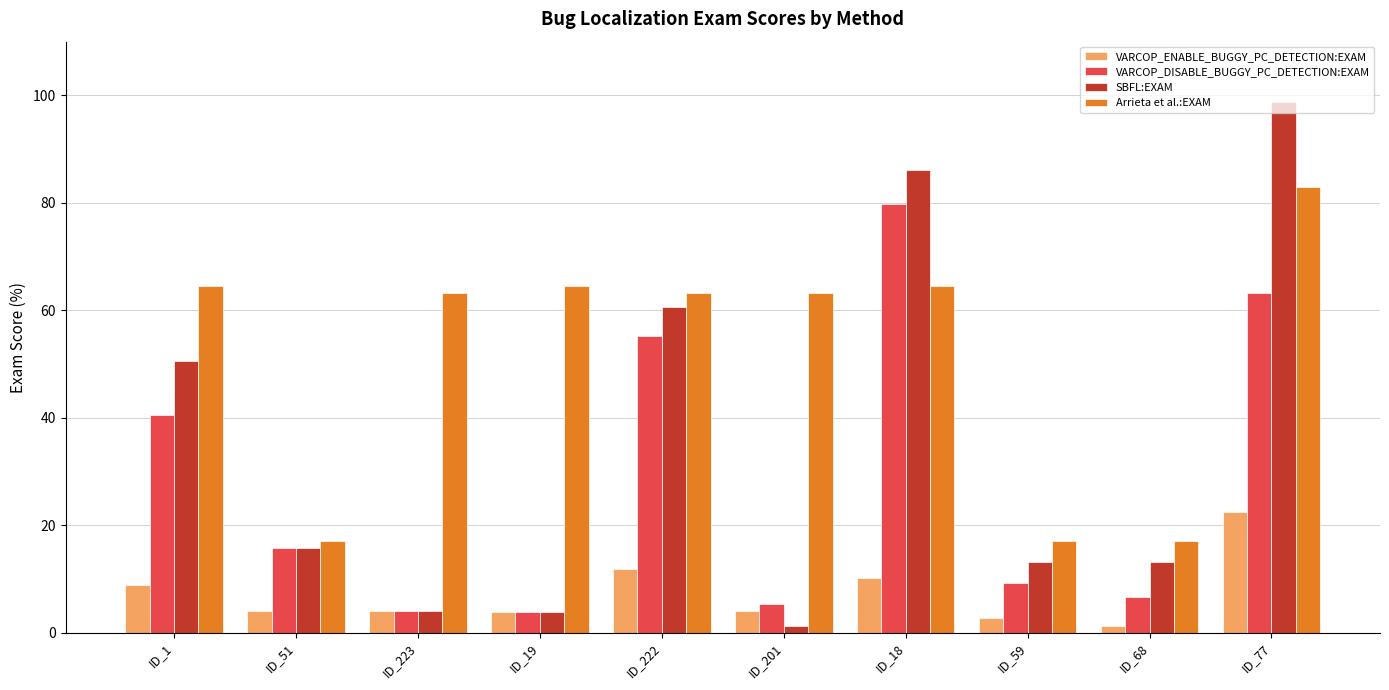

Is it true that Arrieta et al.:EXAM equals 148.1 at ID_77?

False